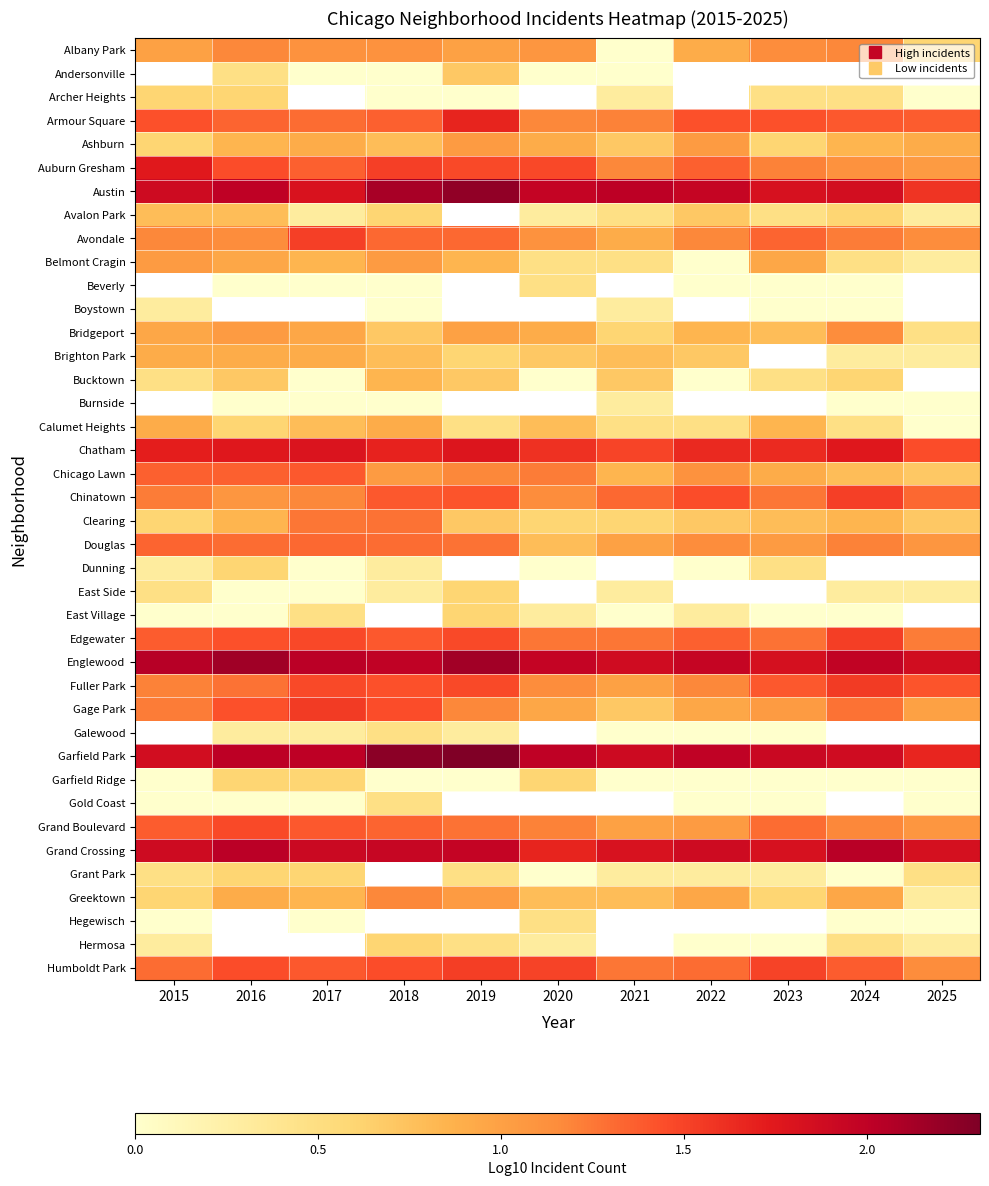

What is the difference between the maximum and minimum values in the Albany Park series?

1.2